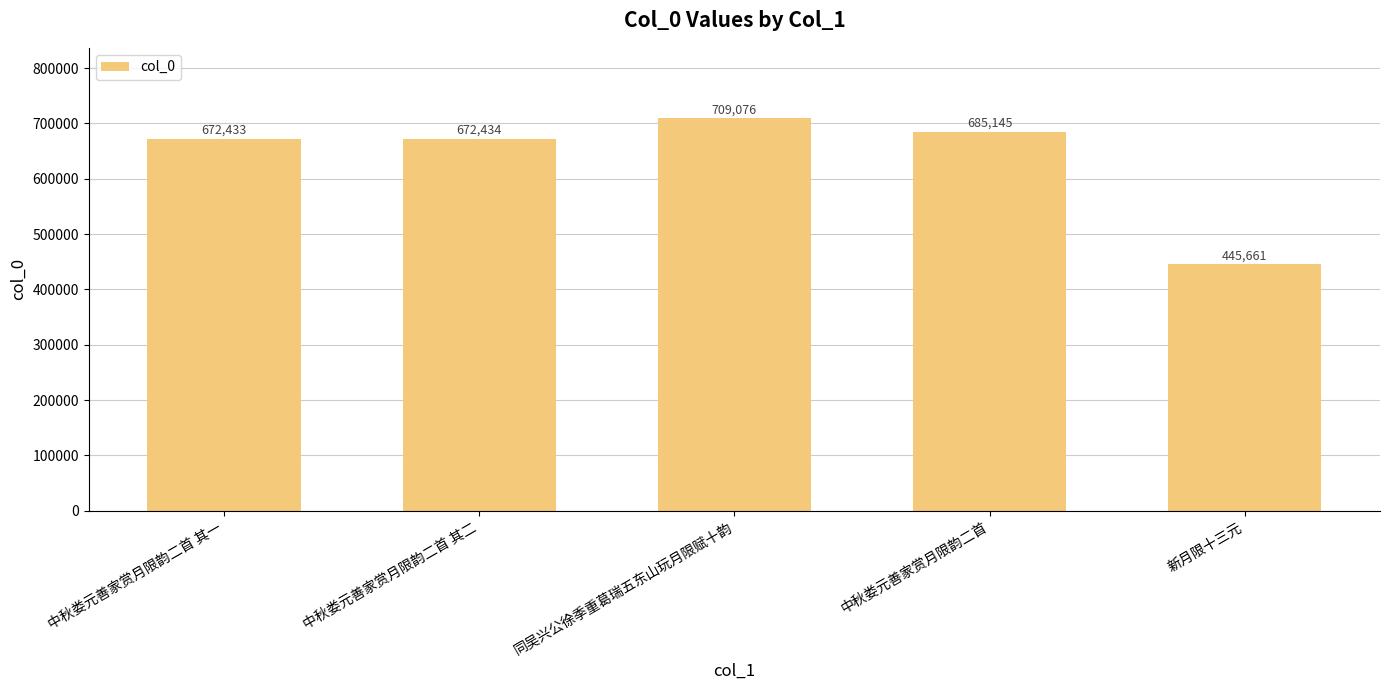

Count the number of data series in this chart.

1